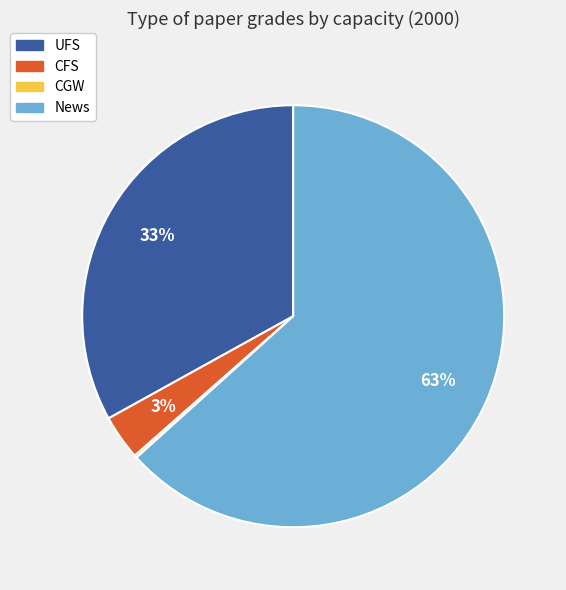

Combined, do CFS and News account for over 50%?

Yes